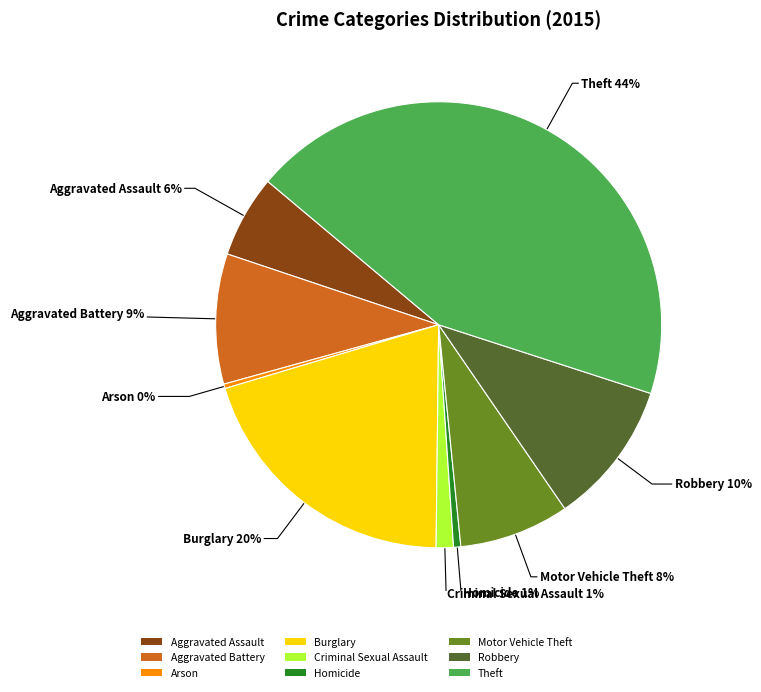

What percentage is the Criminal Sexual Assault slice, to the nearest percent?

1%